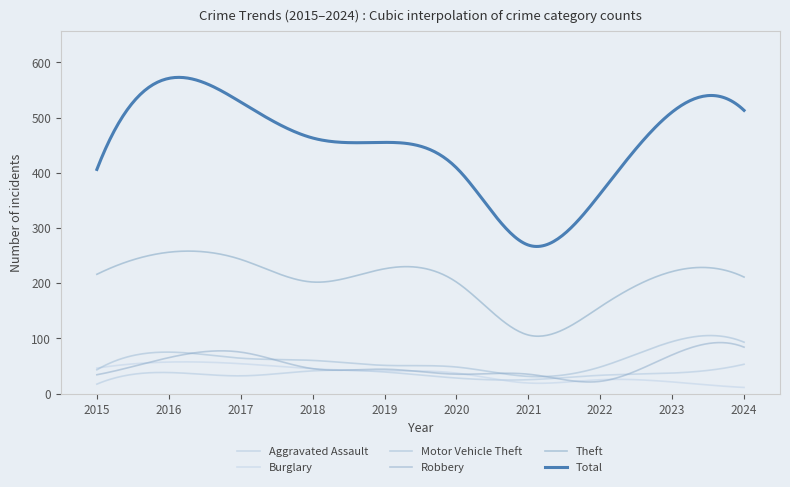

Where is Aggravated Assault nearest to the value 35?

2022